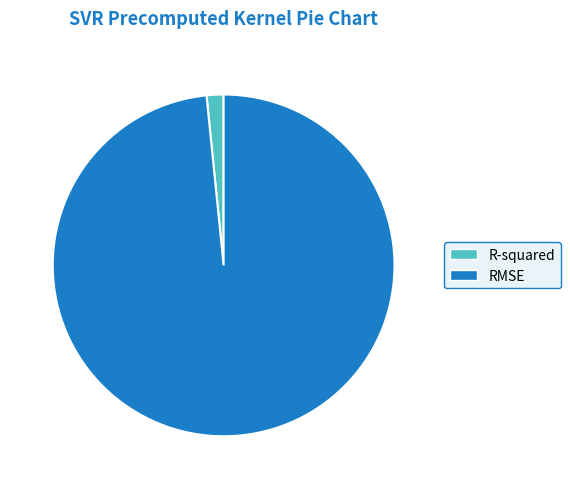

Does R-squared account for over 50% of the chart?

No